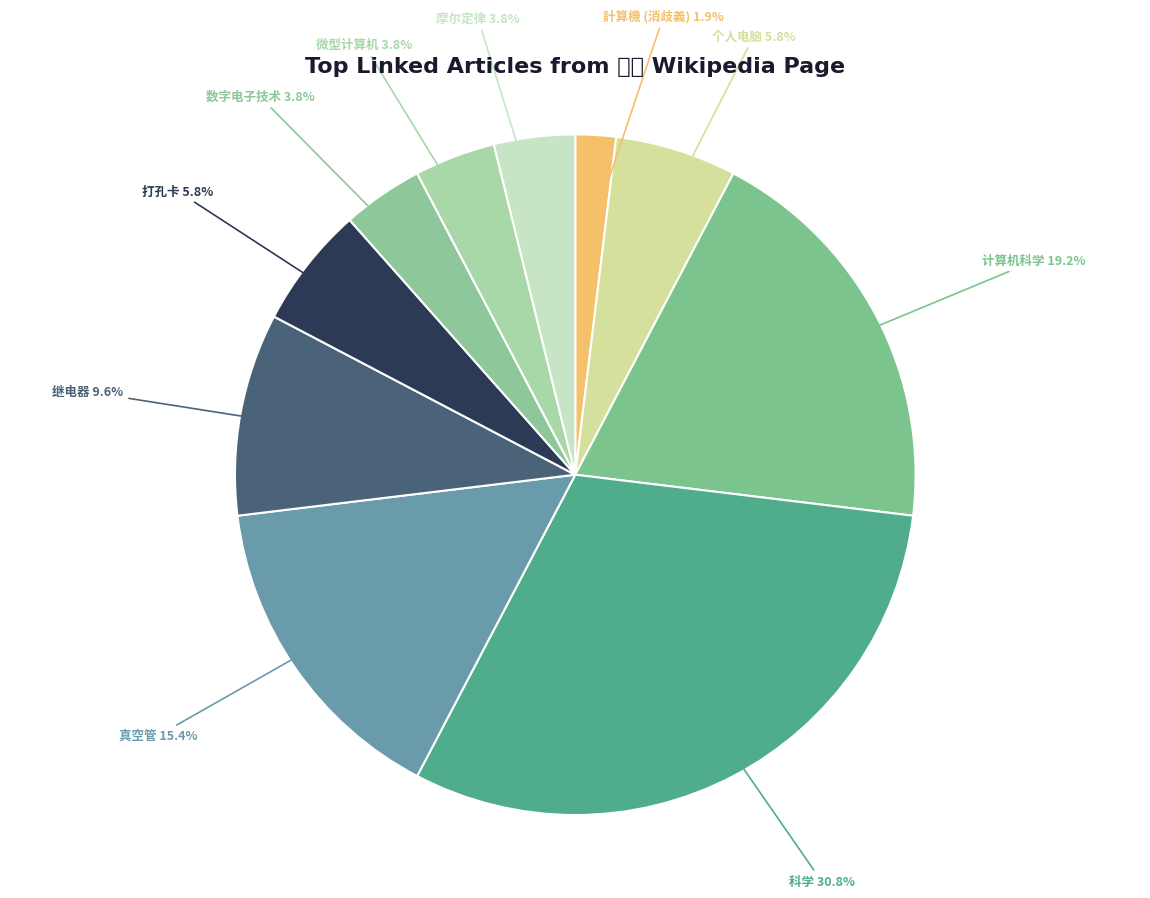

To the nearest percent, what is the difference between the 打孔卡 and 微型计算机 slice percentages?

2%